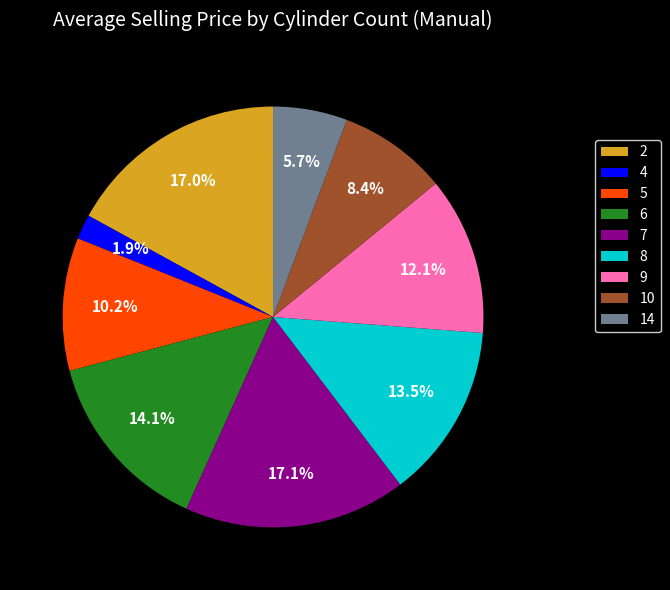

How many segments does this pie chart have?

9